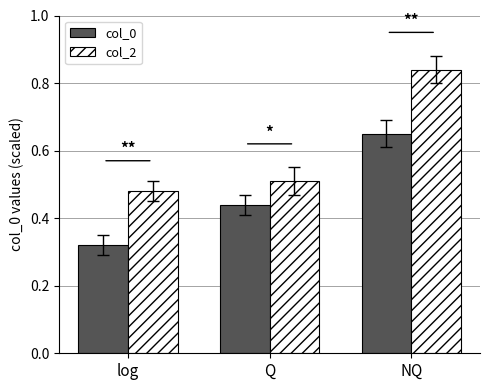

List the series in order of their overall mean, highest first.

col_2, col_0